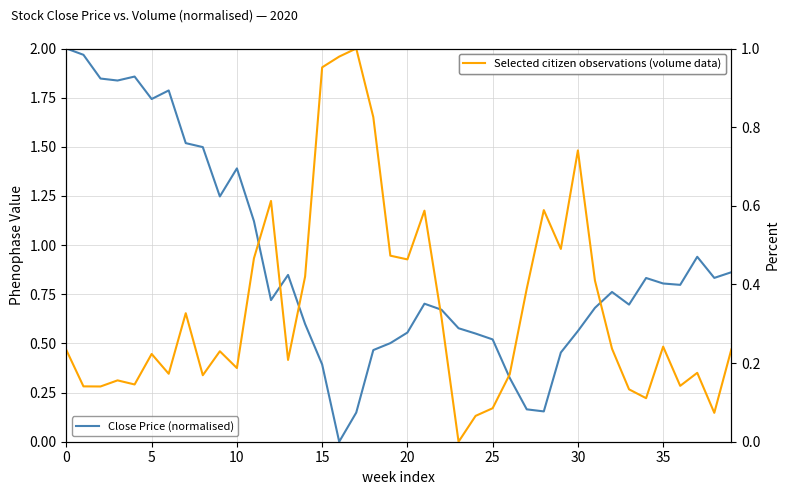

What is the total value across all series at 9?

1.5